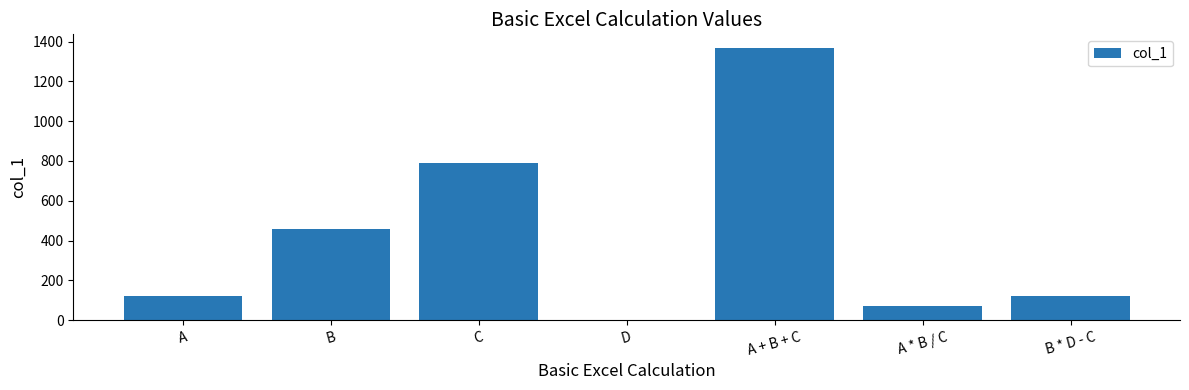

Are the bars grouped side by side (vs. stacked)?

No